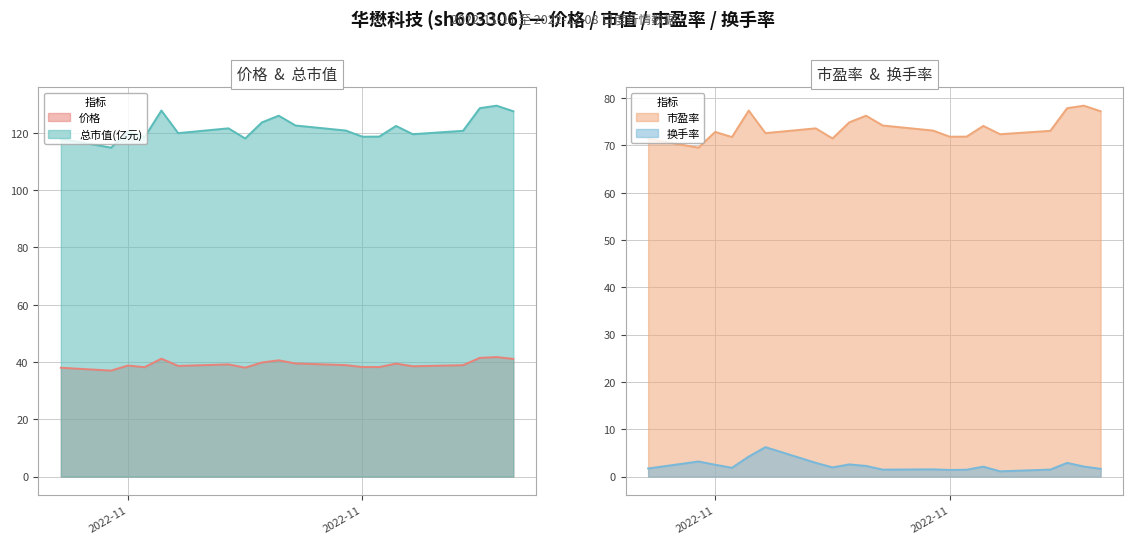

What is the highest value of the 换手率 series?

6.2